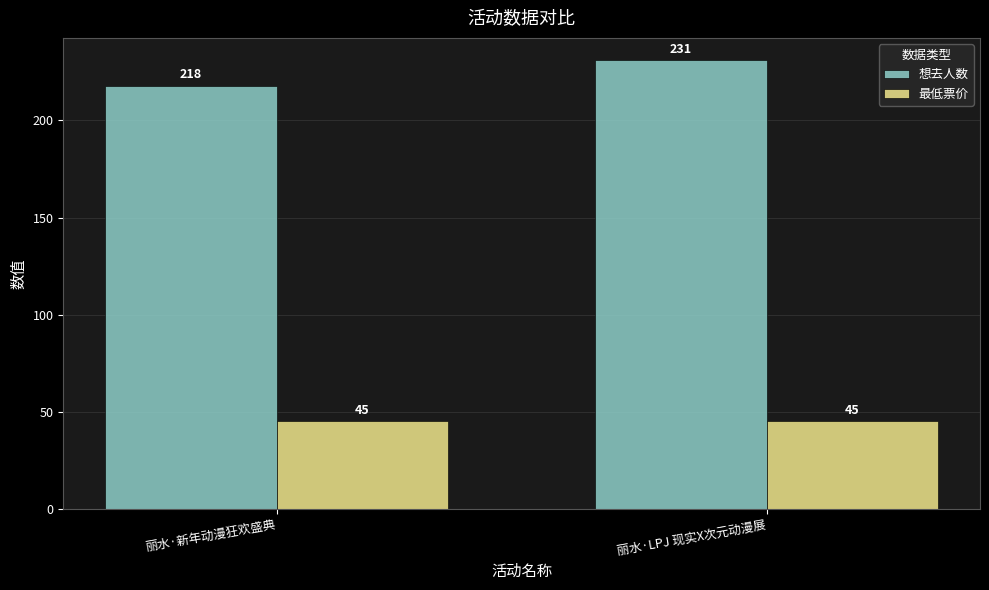

How many bars are there in each group?

2